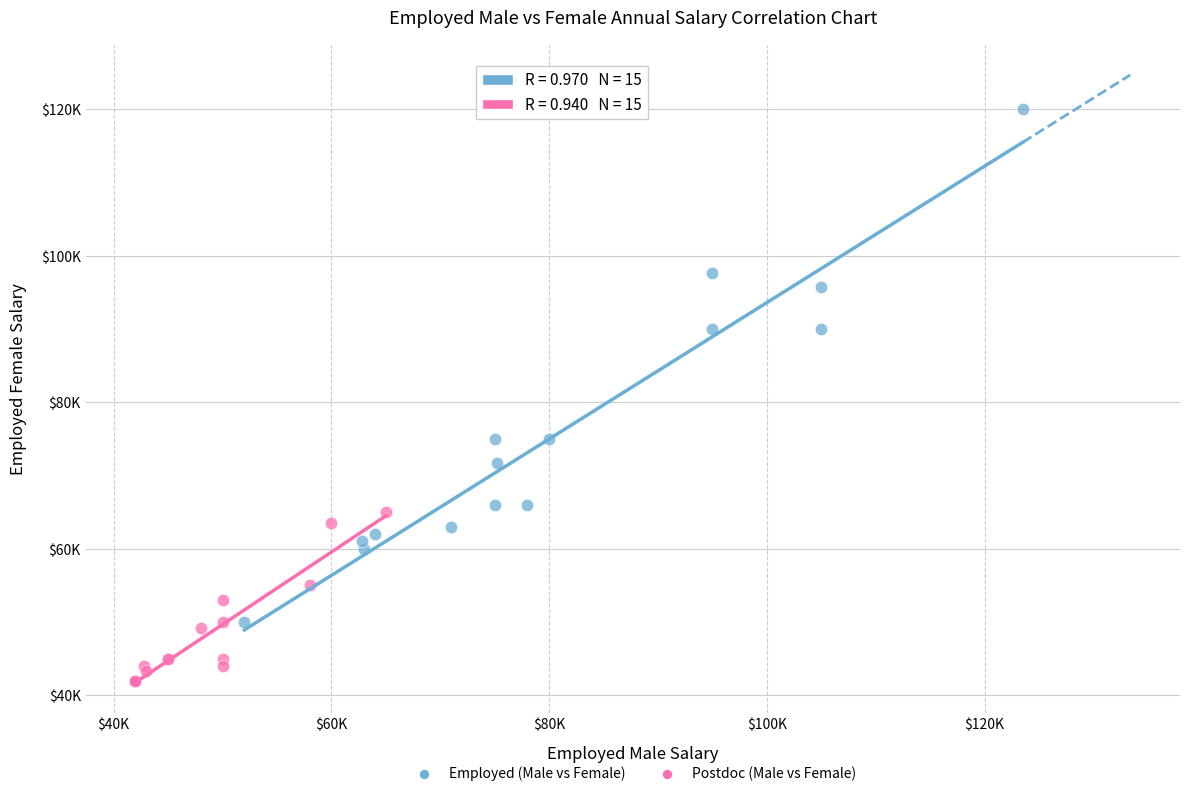

Which series has the largest Y range (max minus min)?

Employed (Male vs Female)